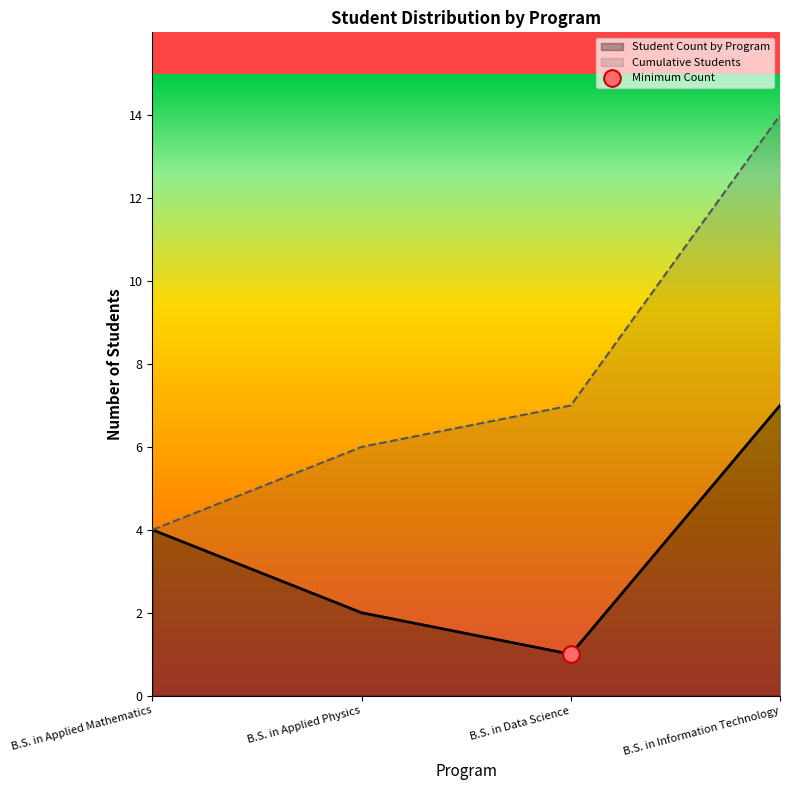

How many lines are shown in the chart?

2